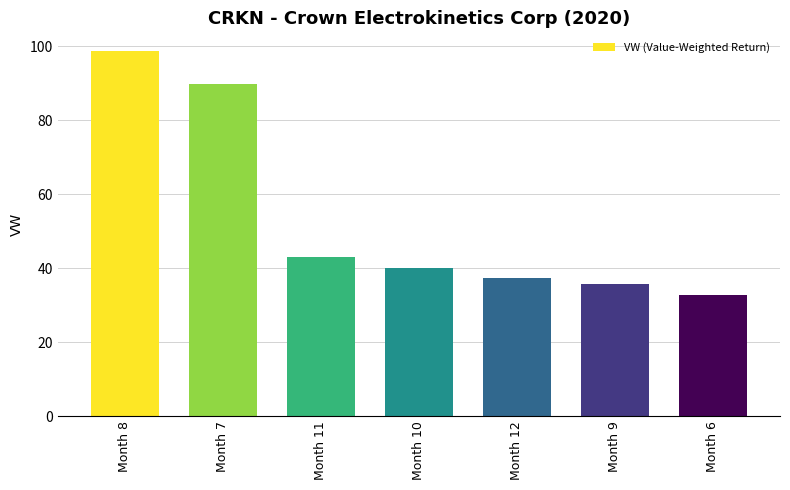

The value at Month 12 is 37.4. True or false?

True